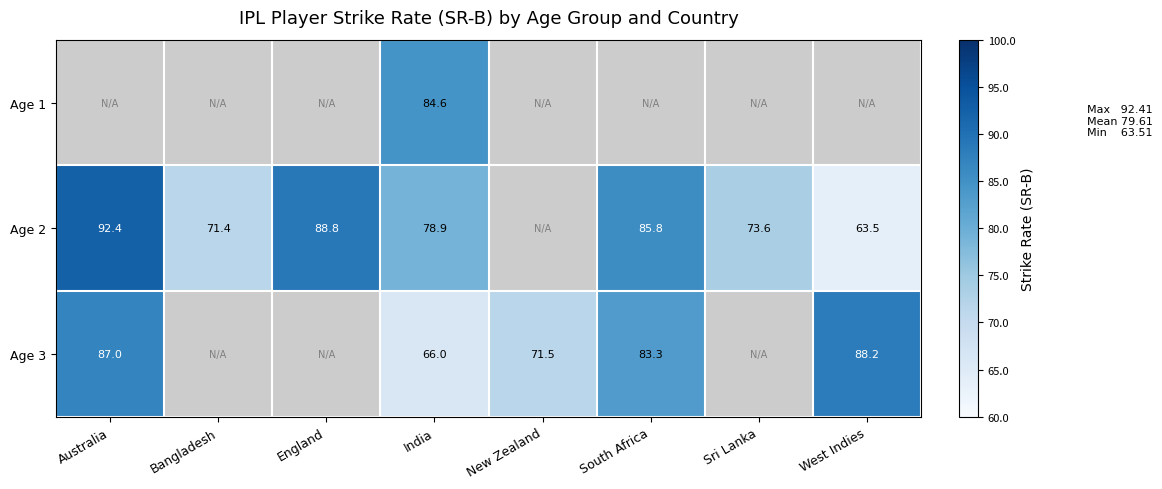

True or false: Age 2 has a value of 98.9 at Bangladesh.

False